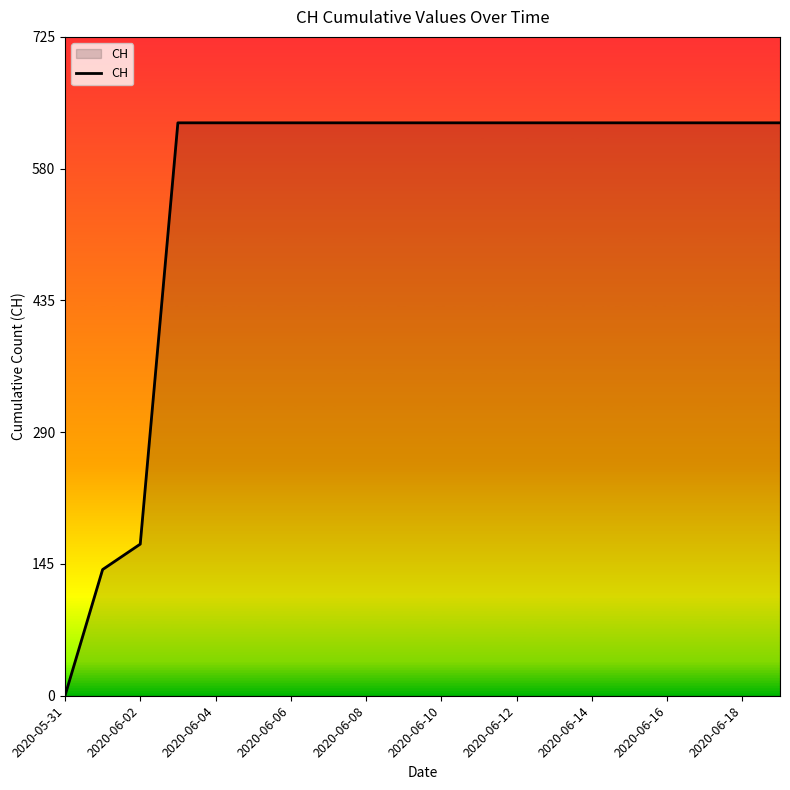

What is the average value?

552